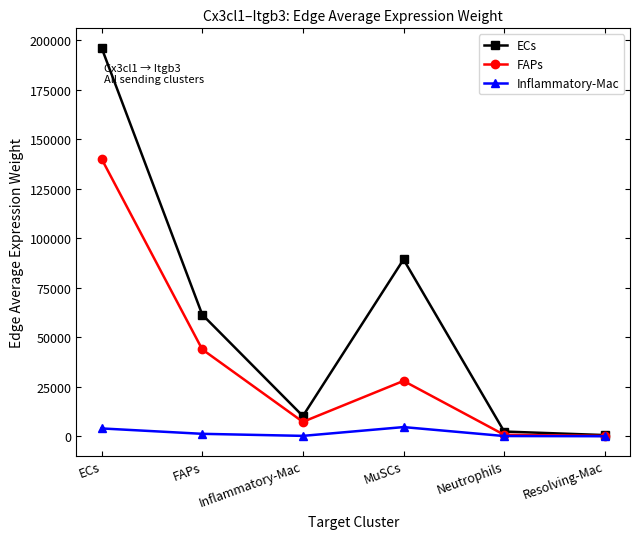

Is it true that ECs equals 106837.7 at FAPs?

False